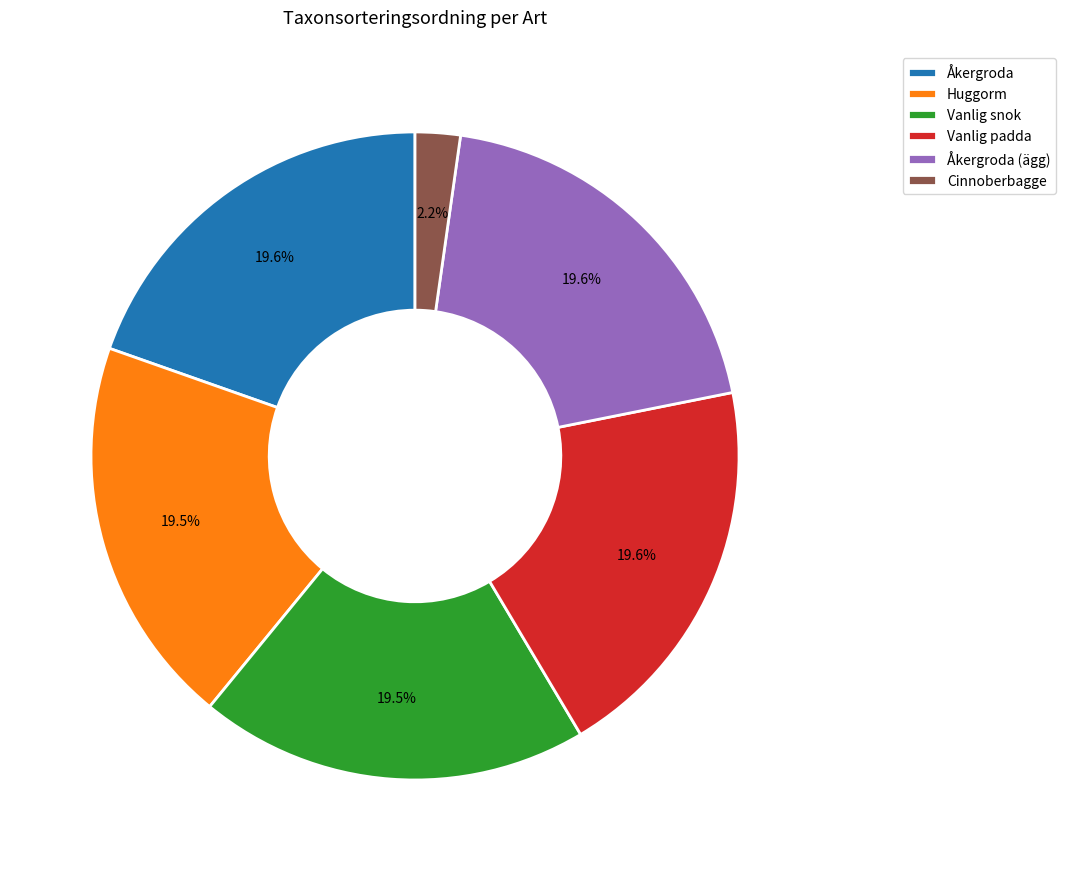

Does Vanlig padda account for over 50% of the chart?

No